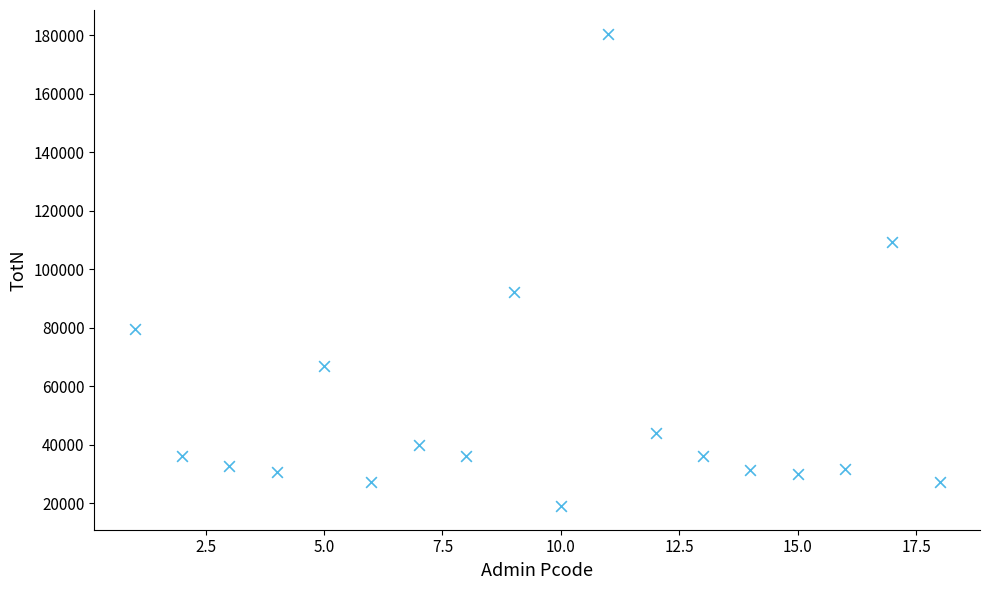

What Y value in the scatter plot is closest to 99787?

92313.3